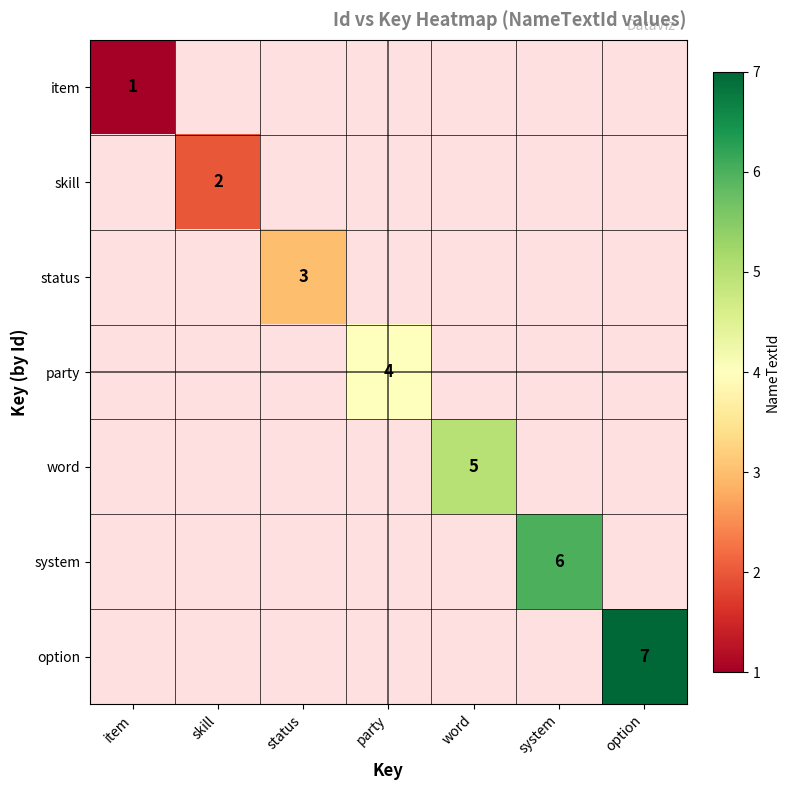

True or false: system has a value of 6 at system.

True